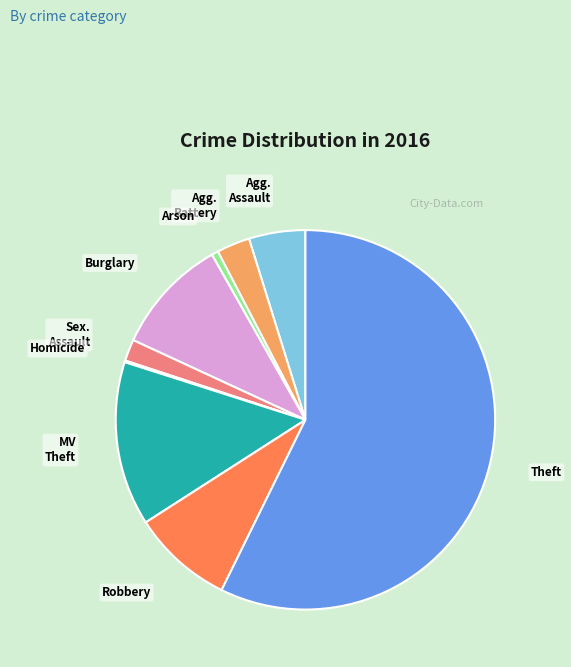

What is the largest slice in the pie chart?

Theft